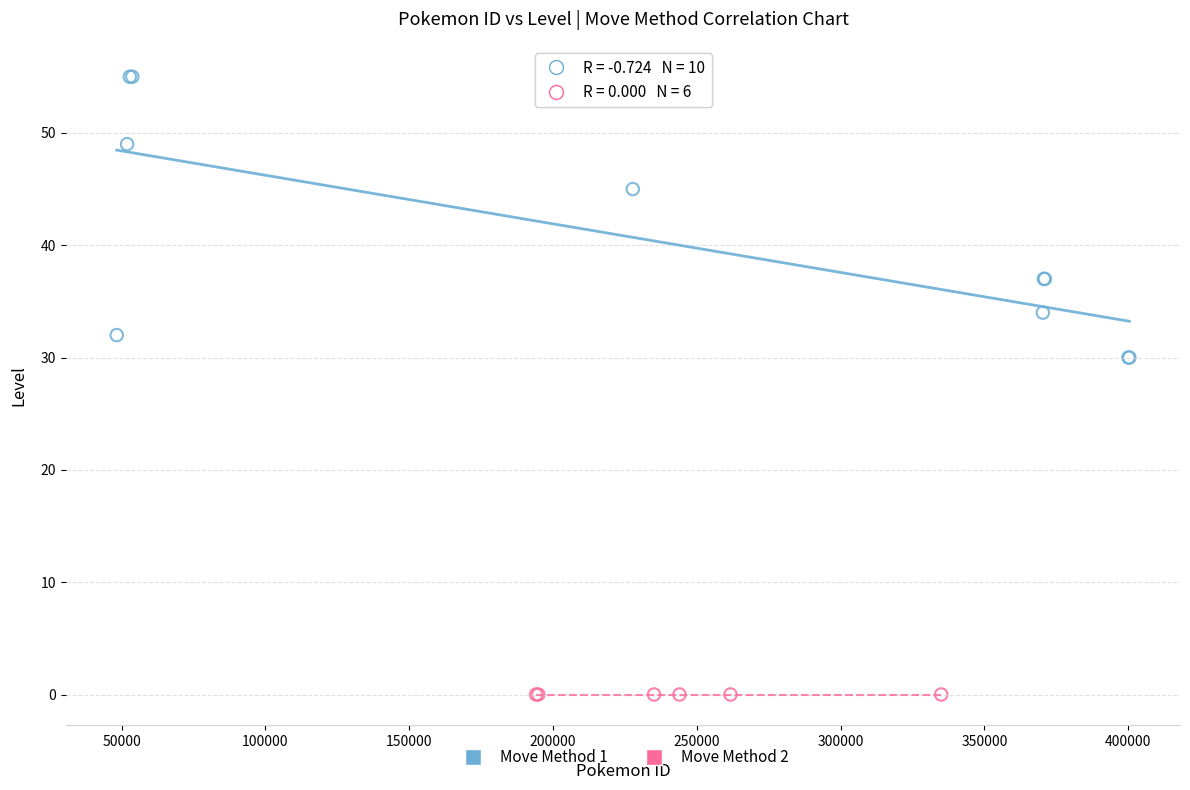

Which series reaches the maximum Y coordinate?

Move Method 1